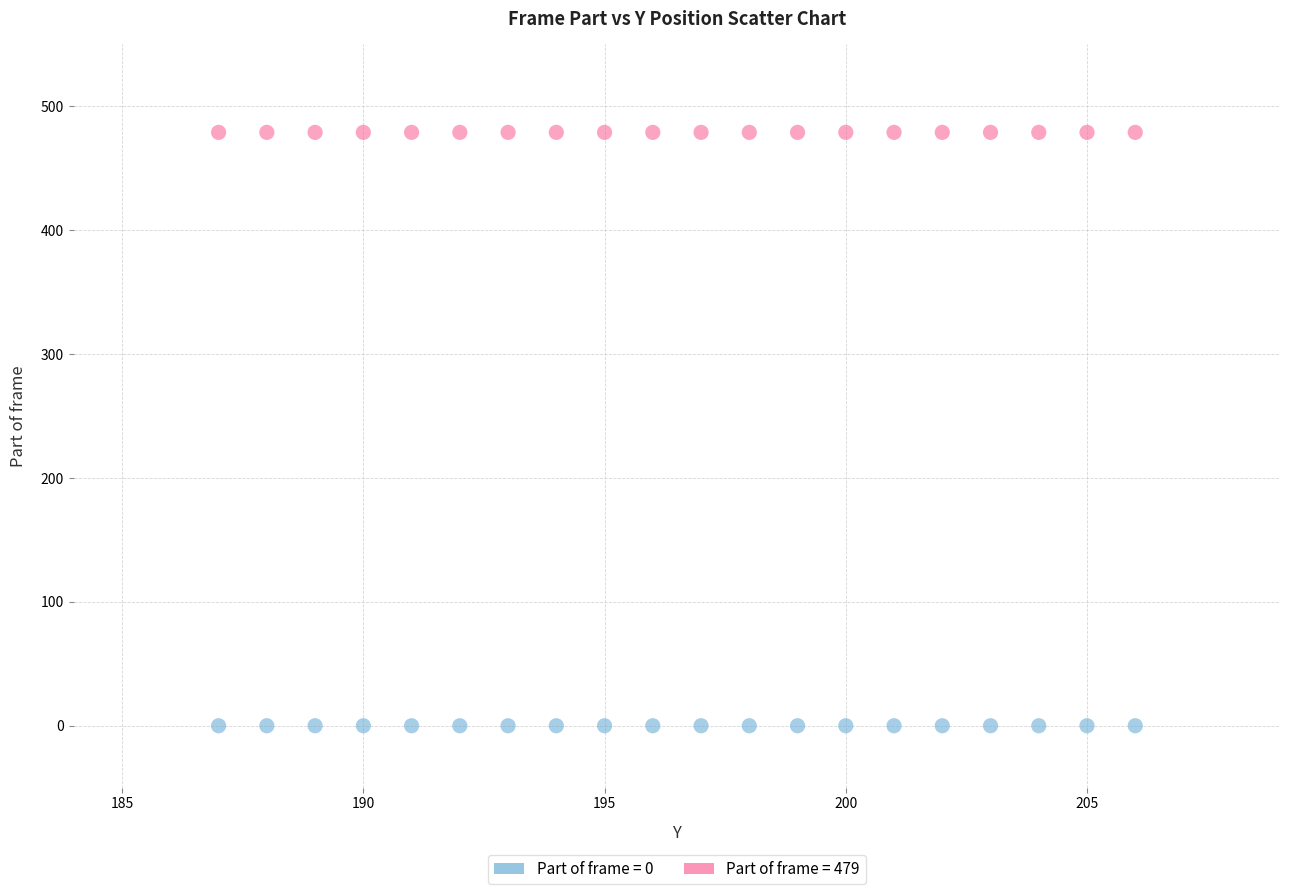

Which series contains the lowest Y value?

Part of frame = 0